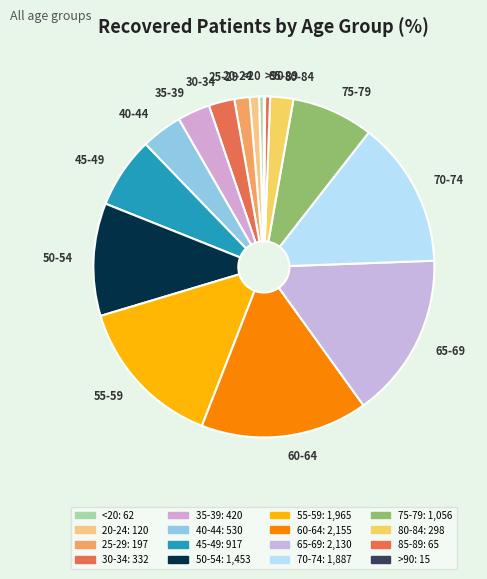

The 75-79 slice represents 8% of the pie. True or false?

True